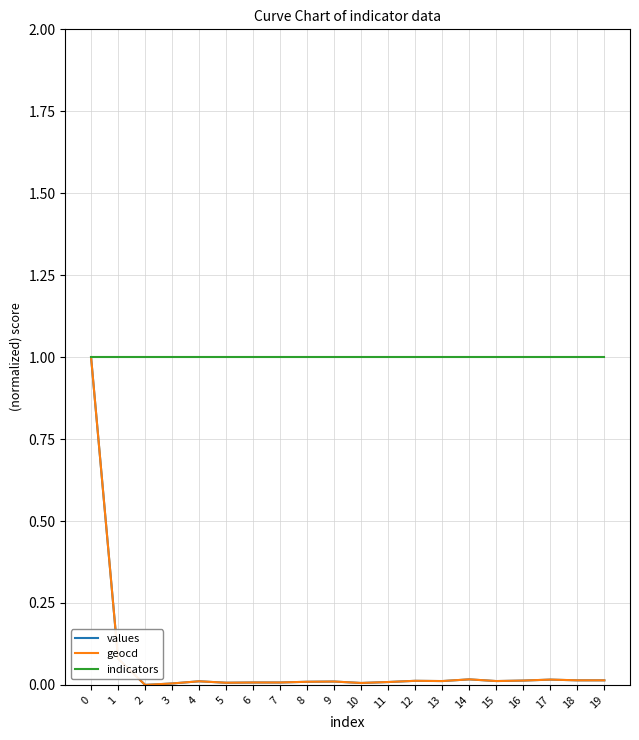

The indicators series shows 1.0 at 9. True or false?

True